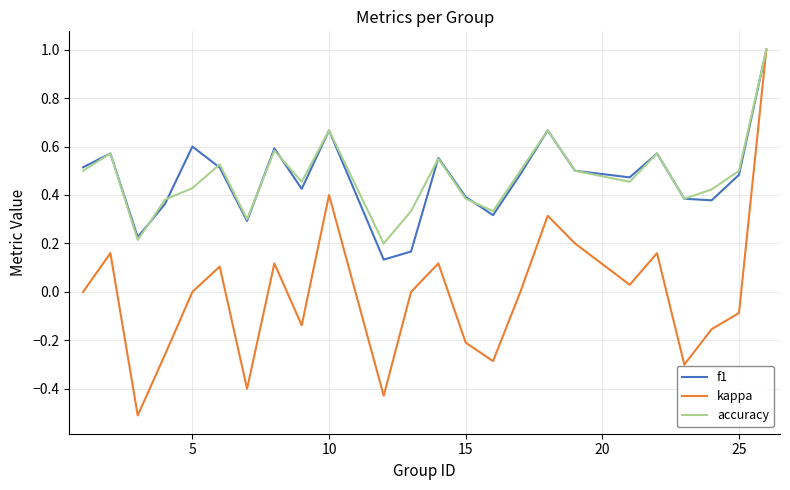

Which series has the largest range (max minus min)?

kappa